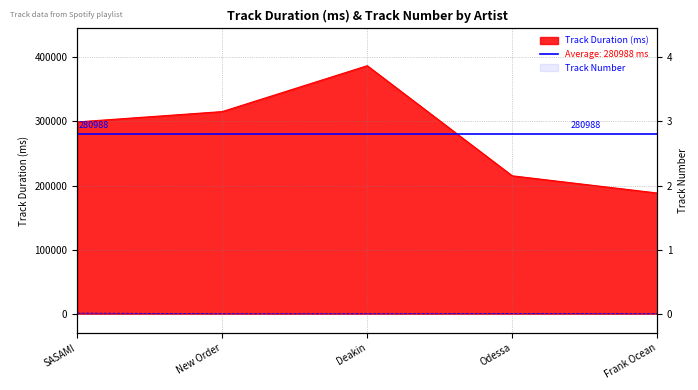

The value of Track Duration (ms) at Deakin is 386898.0. True or false?

True